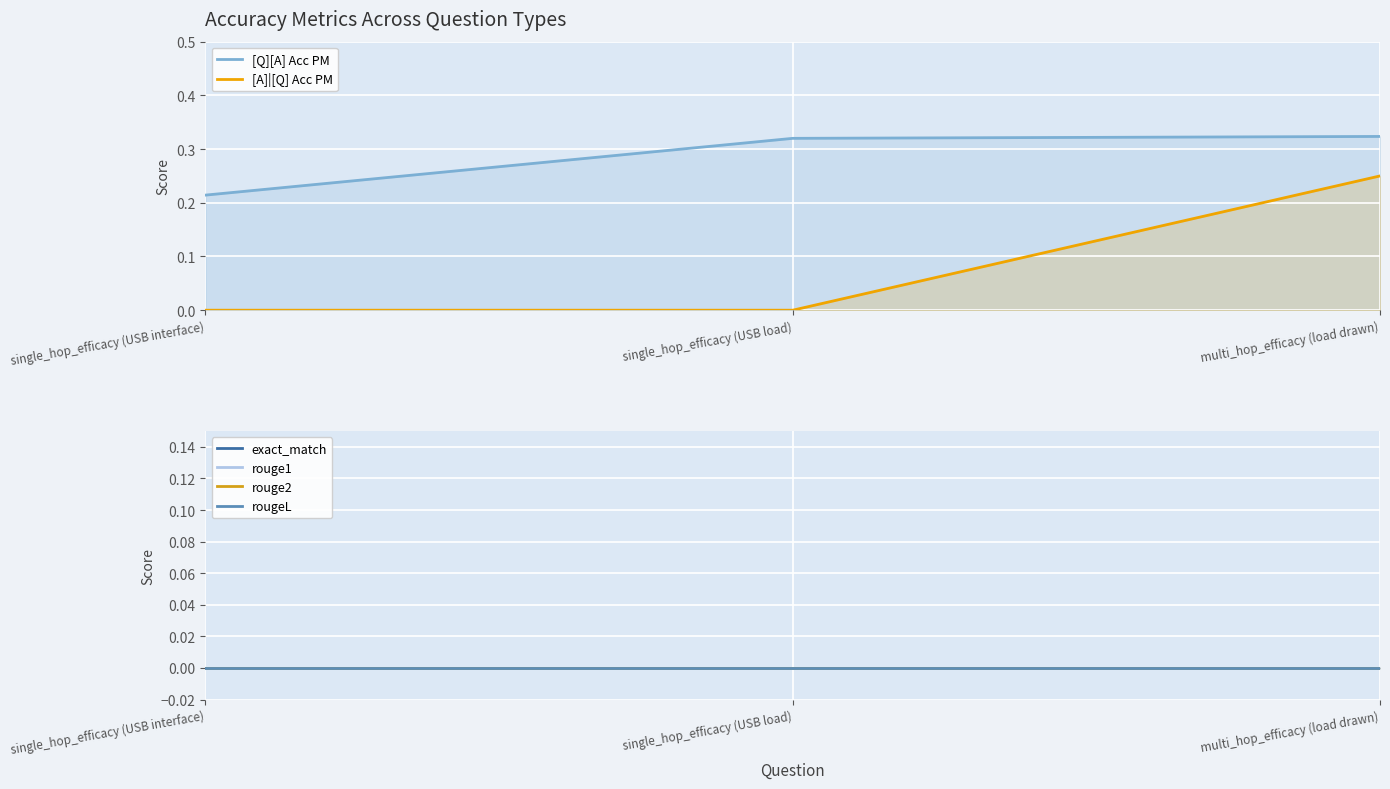

Is it true that [Q][A] Acc PM equals 0.3 at single_hop_efficacy (USB load)?

True